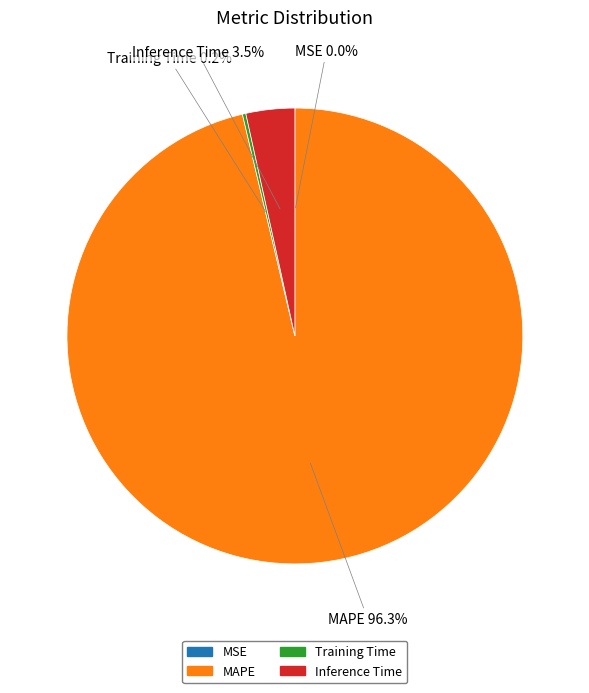

Combined, do Inference Time and MAPE account for over 50%?

Yes